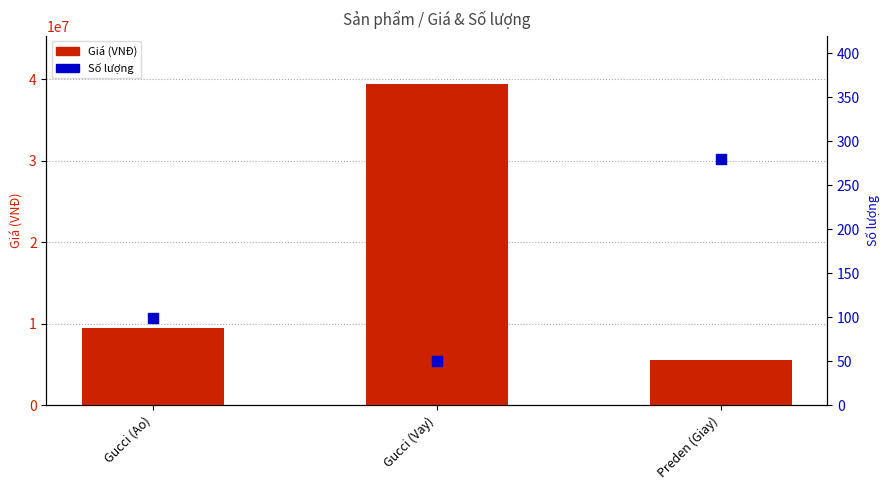

Is the value of Giá (VNĐ) at Gucci (Ao) greater than the value of Số lượng at Gucci (Ao)?

Yes